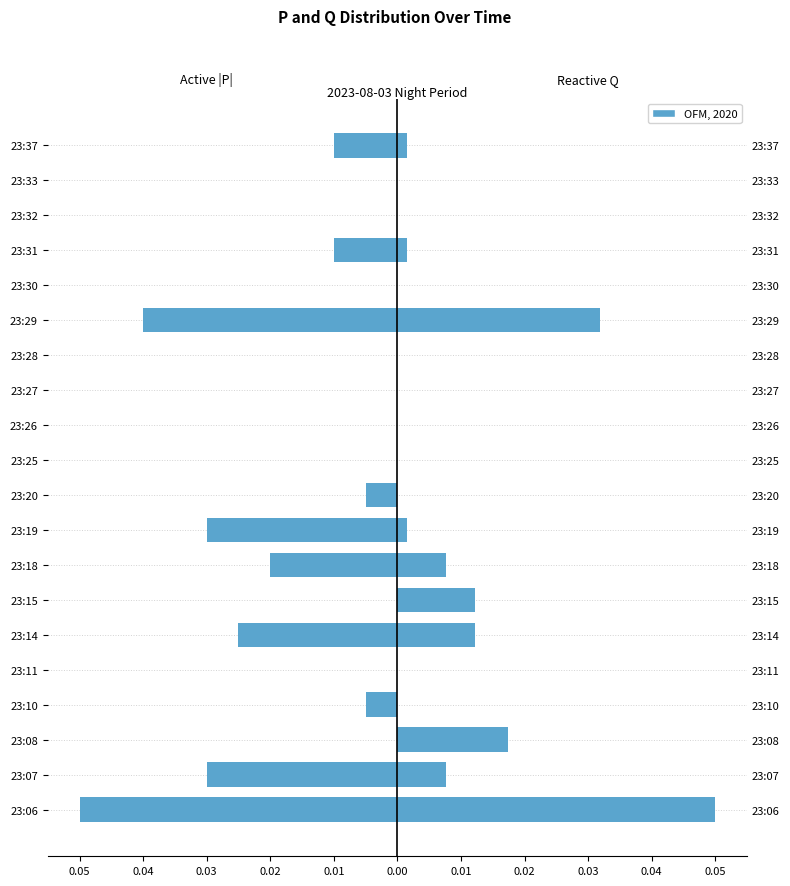

The value of Negative P (left) at 23:37 is -0.0. True or false?

False